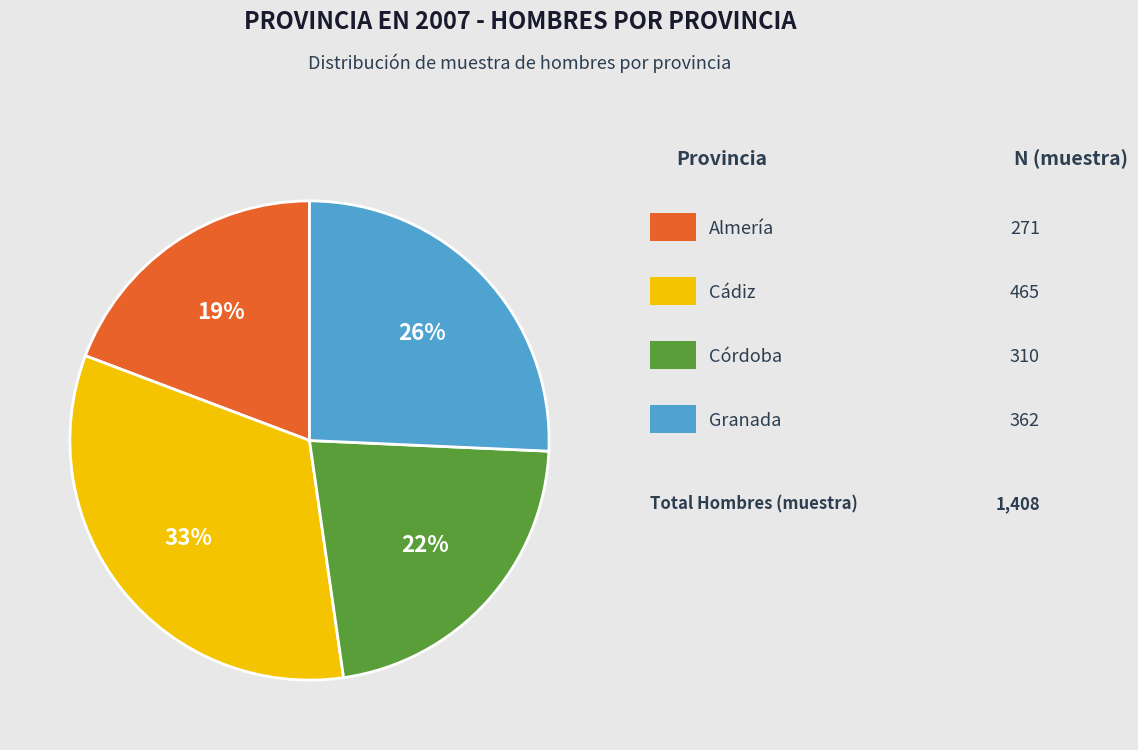

Does any single category account for the majority?

No